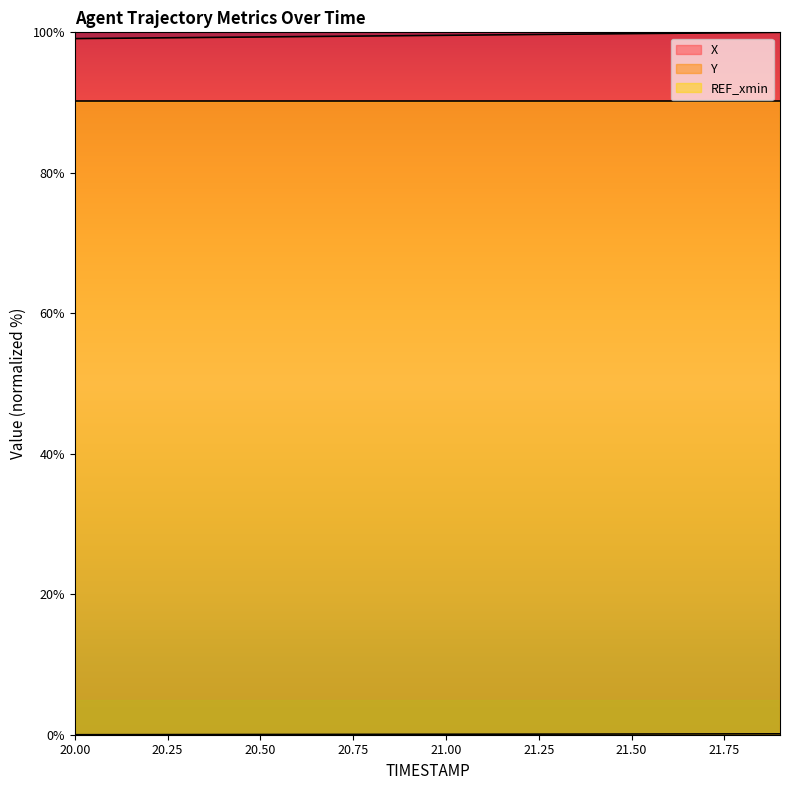

The REF_xmin series shows 48.9 at 21.50. True or false?

False